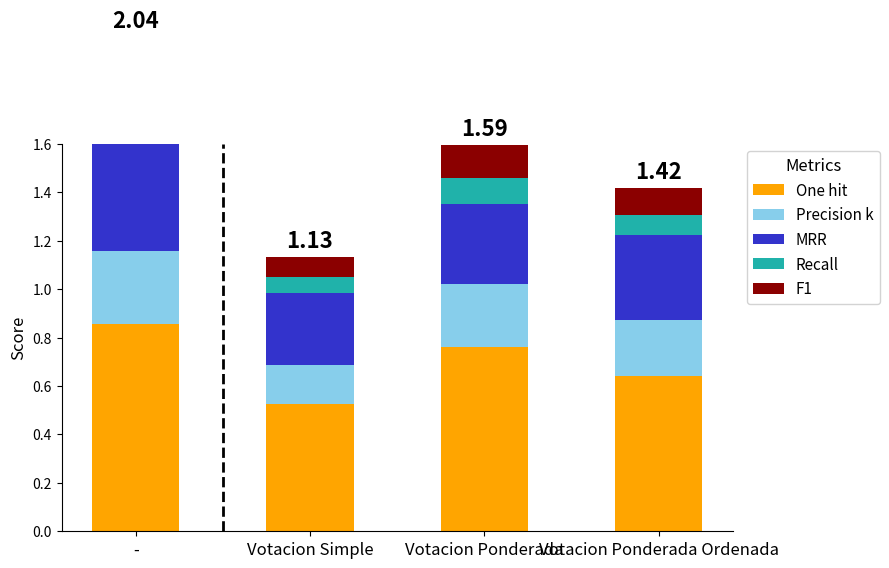

At which label is One hit closest to 0?

Votacion Simple